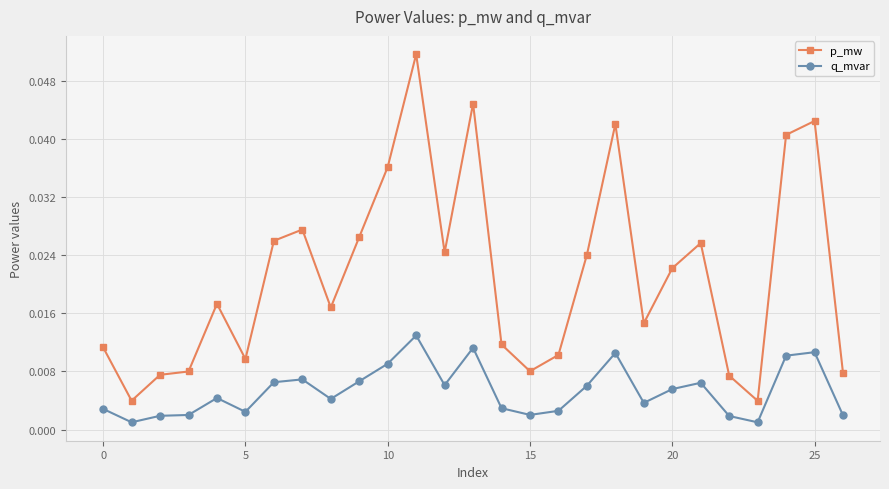

True or false: p_mw and q_mvar cross at least once.

False